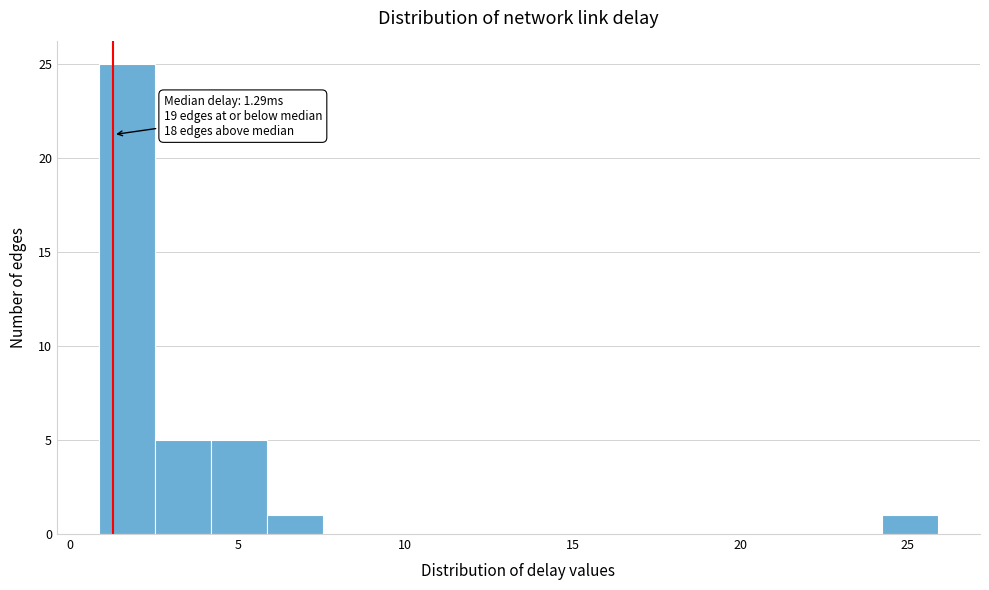

Around what value on the x-axis is the tallest bar? Give the approximate position of its centre, as read against the axis.

1.5